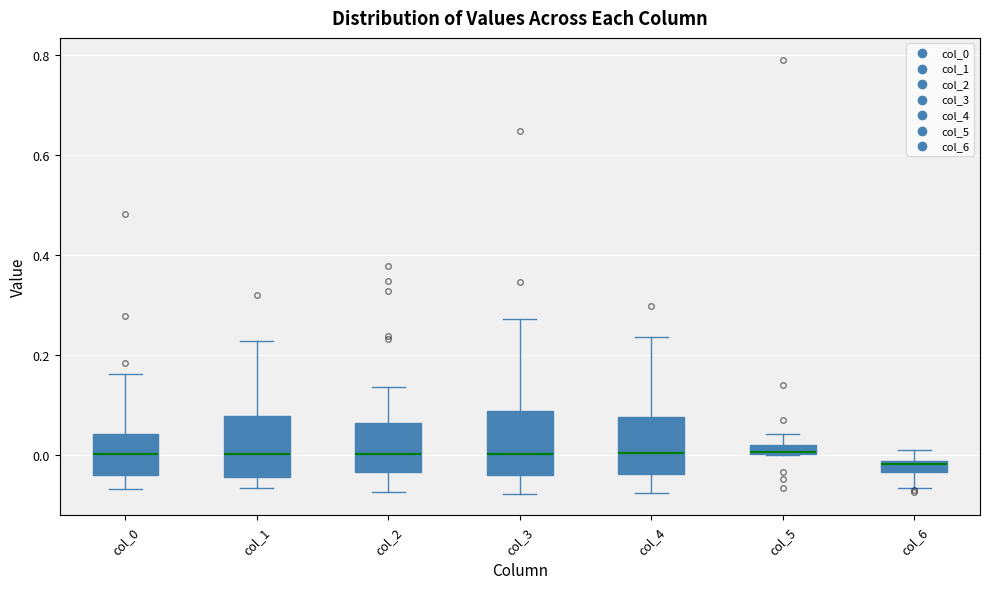

Where is the lower edge of the box for col_2 on the y-axis? The values are not printed on the chart, so give them approximately, as read against the axis.

-0.04